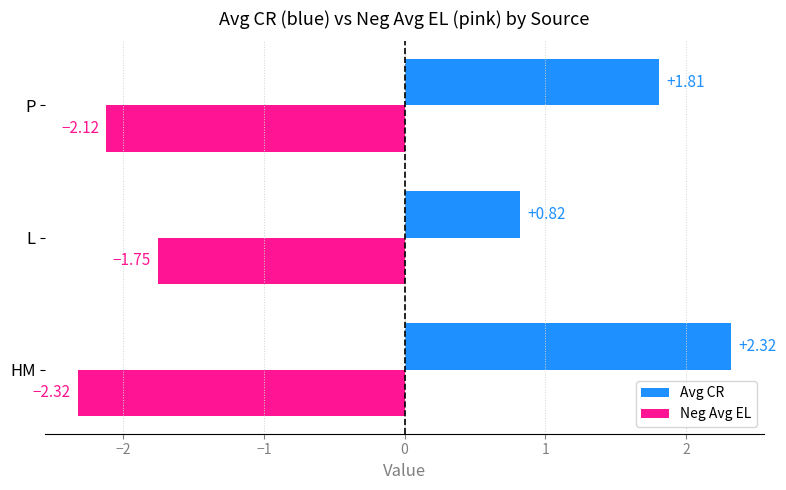

What is the sum of the Avg CR values at P and HM?

4.1